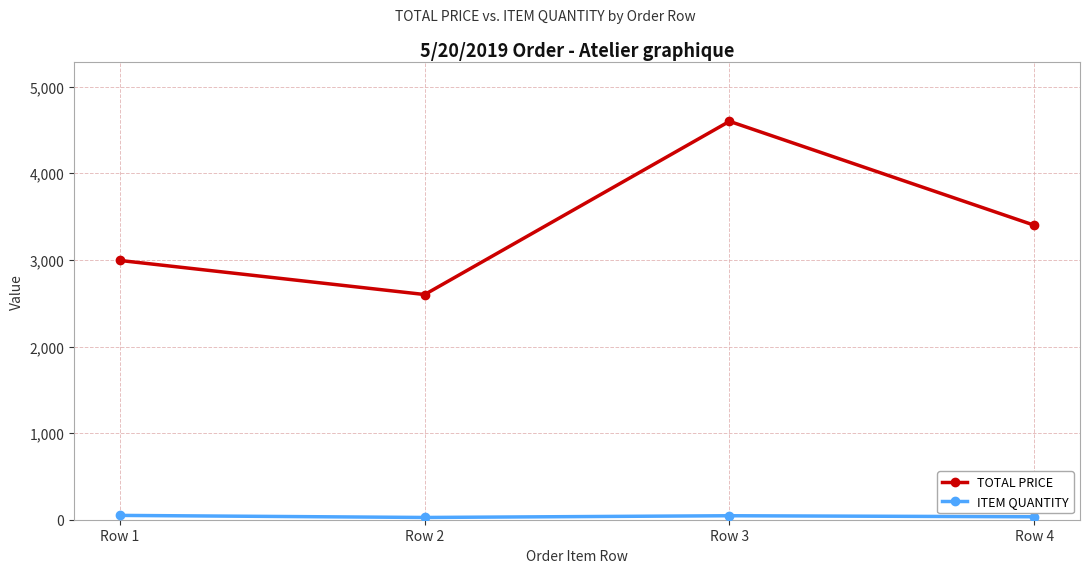

Which series changed the most between Row 2 and Row 4?

TOTAL PRICE